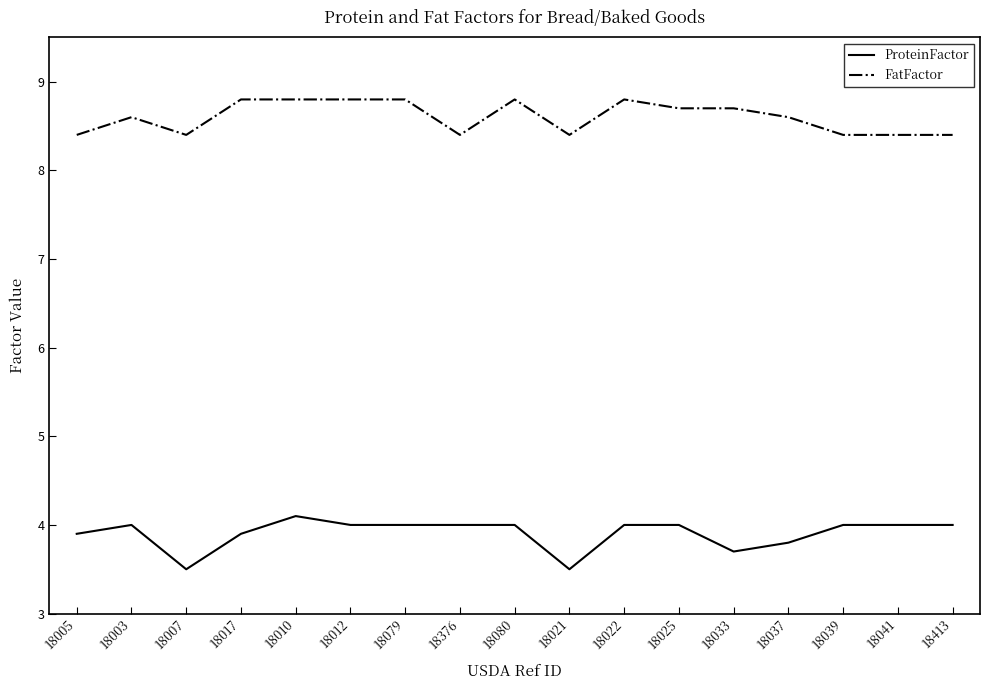

Which series has the largest total across all categories?

FatFactor